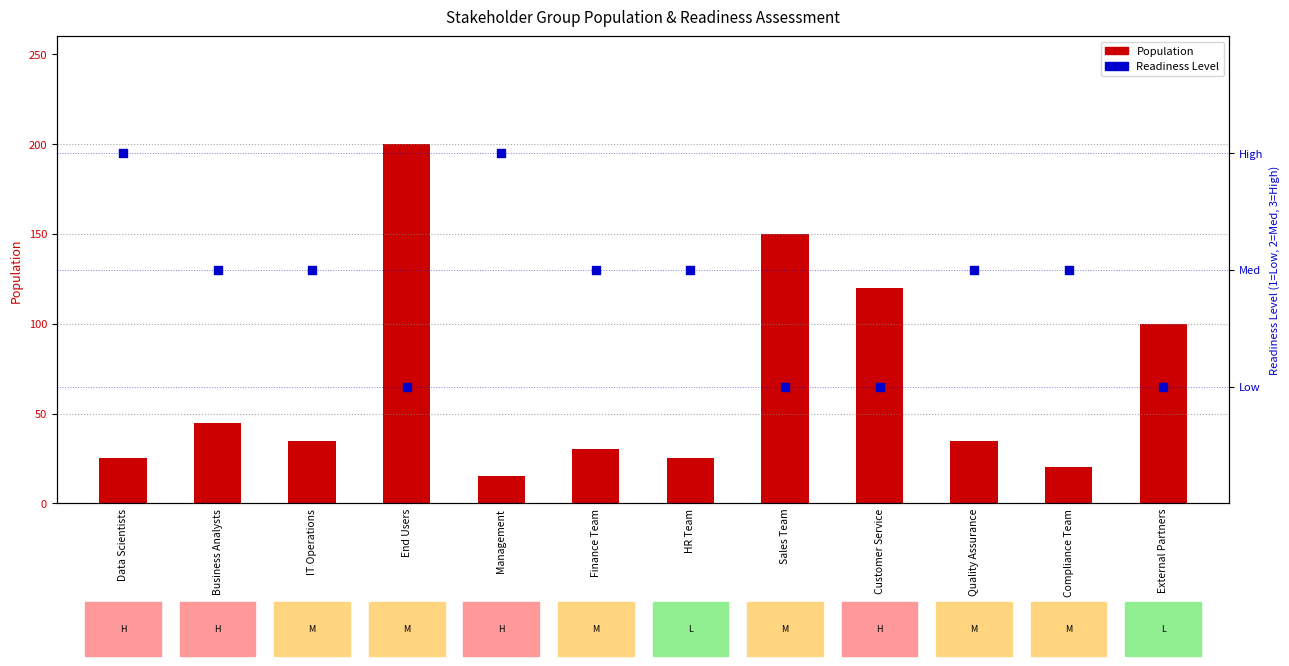

What are all the series names shown in the legend?

Population, Readiness Level